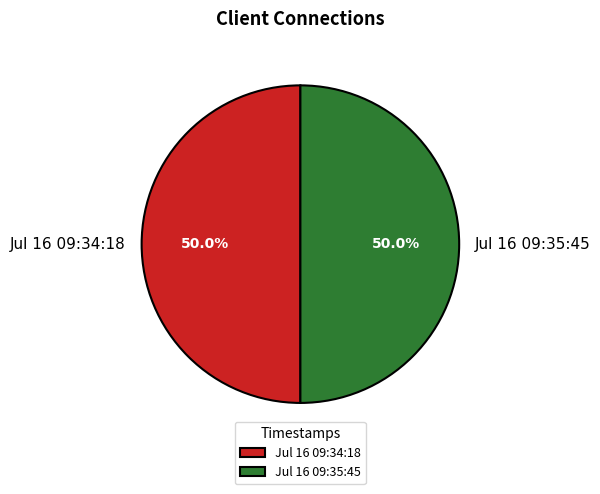

What percentage is the Jul 16 09:35:45 slice, to the nearest percent?

50%